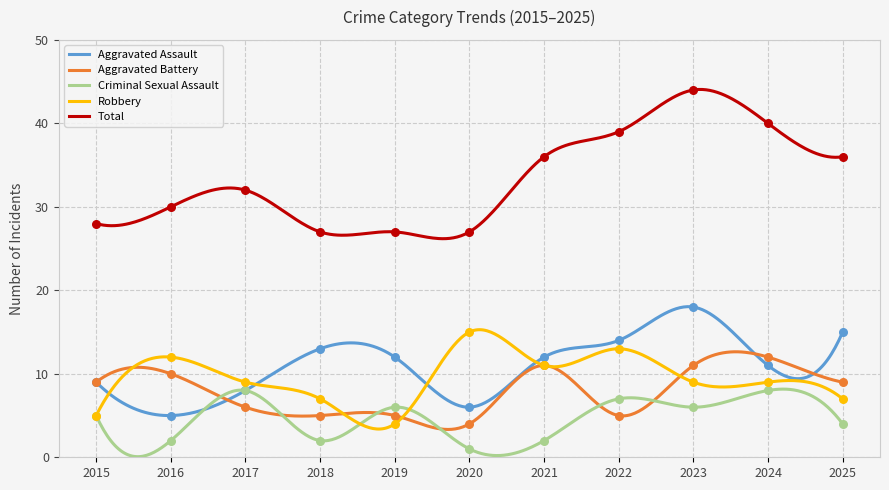

Is the value of Total at 2021 greater than the value of Robbery at 2022?

Yes